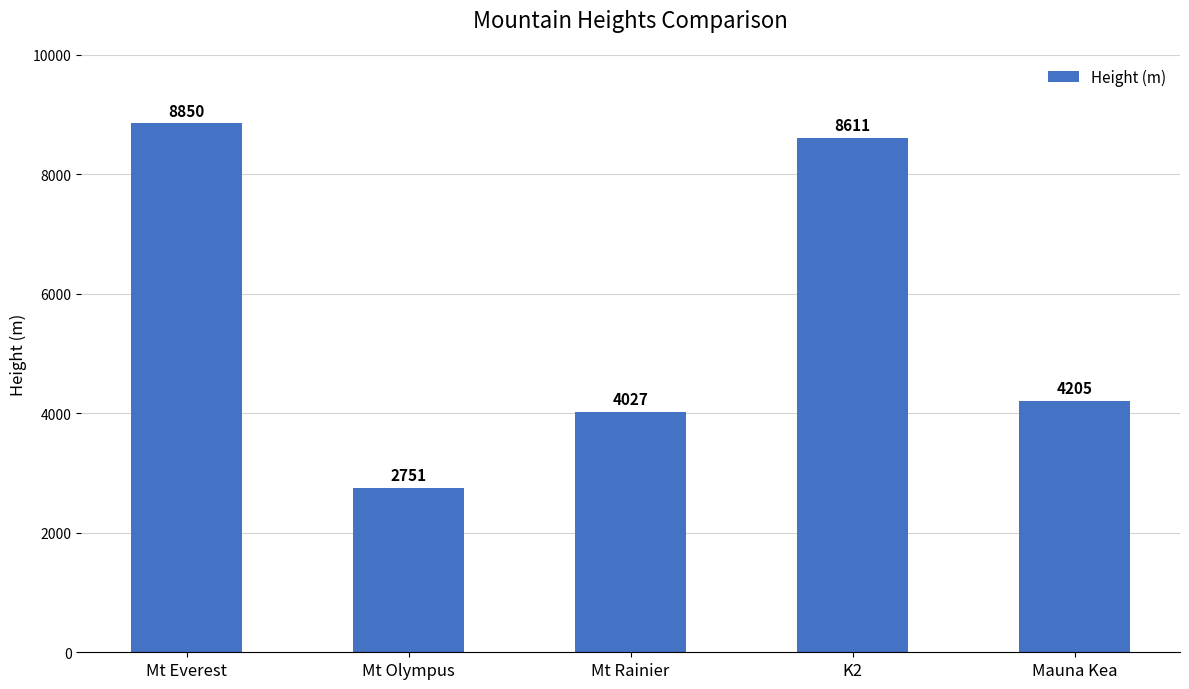

What is the smallest value displayed?

2751